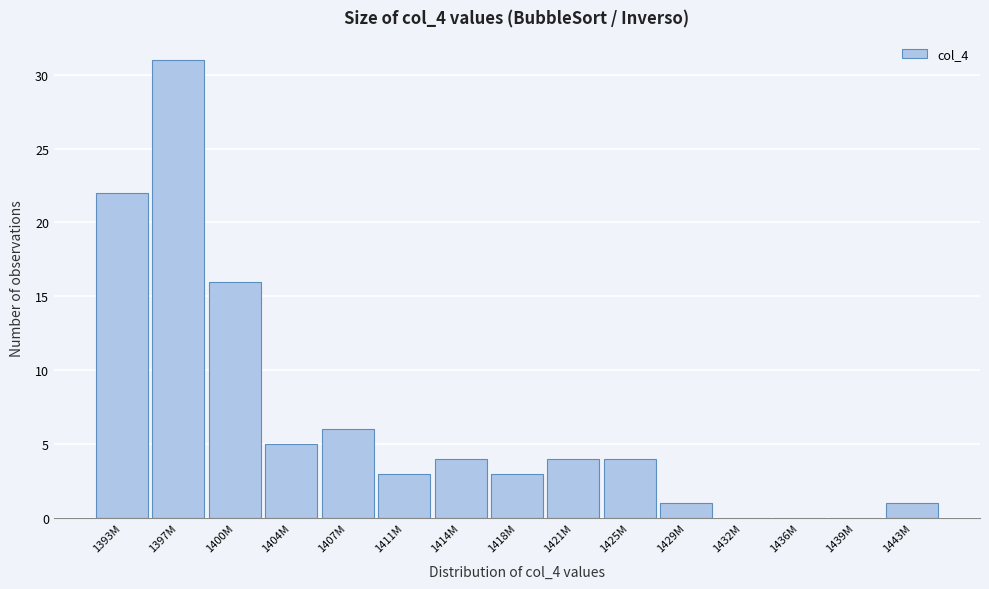

Reading left to right, what are all the values shown in this chart?

1393M=22	1397M=31	1400M=16	1404M=5	1407M=6	1411M=3	1414M=4	1418M=3	1421M=4	1425M=4	1429M=1	1432M=0	1436M=0	1439M=0	1443M=1